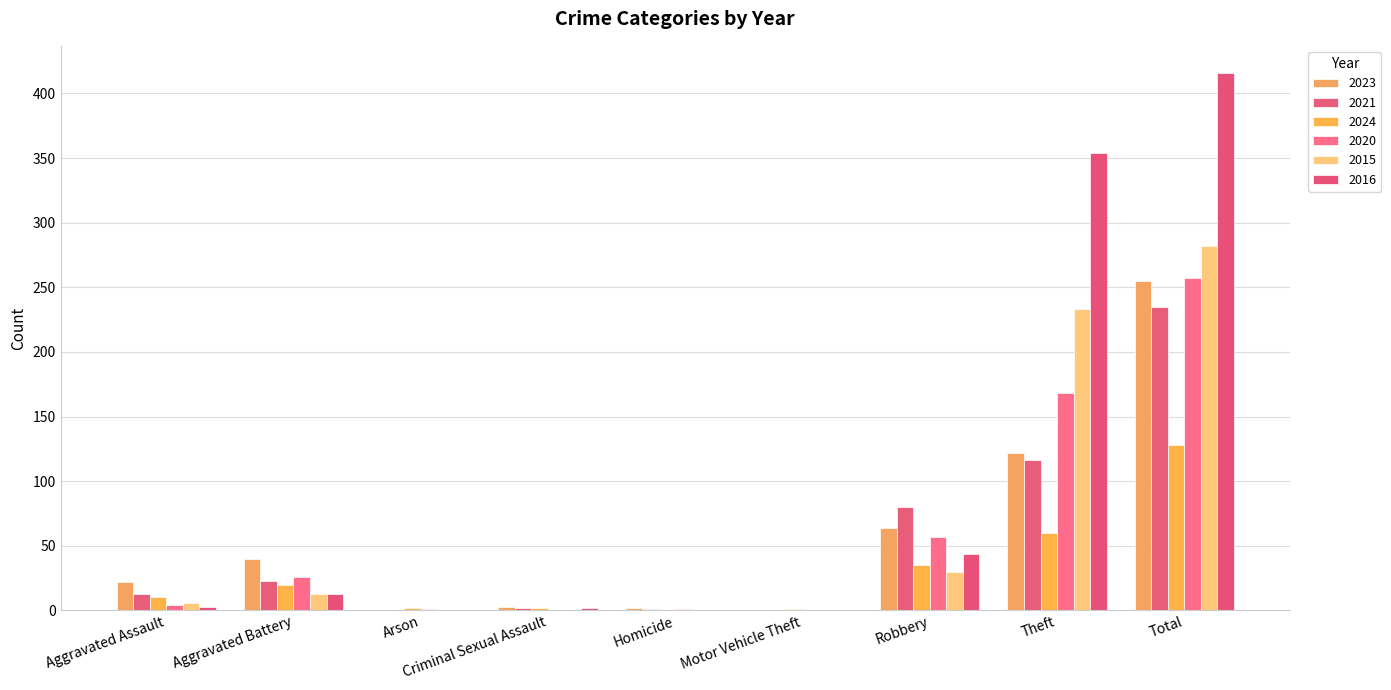

What is the difference between the maximum and second lowest values in the 2020 series?

257